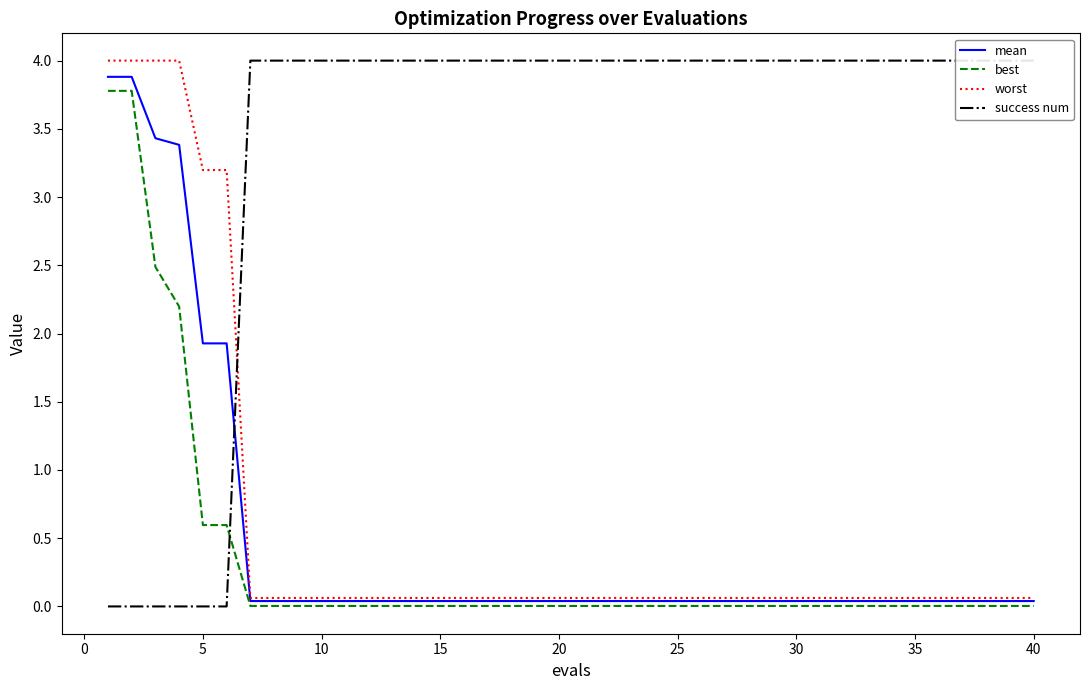

Count the success num values in the range 4 to 5.

34